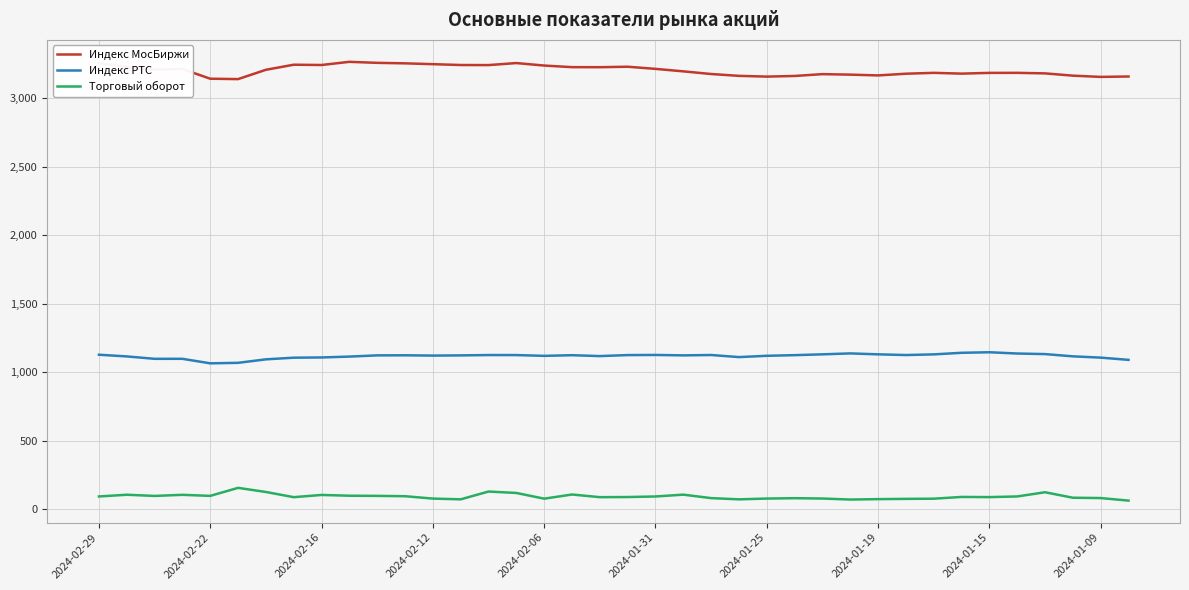

True or false: Индекс РТС and Торговый оборот intersect in this chart.

False